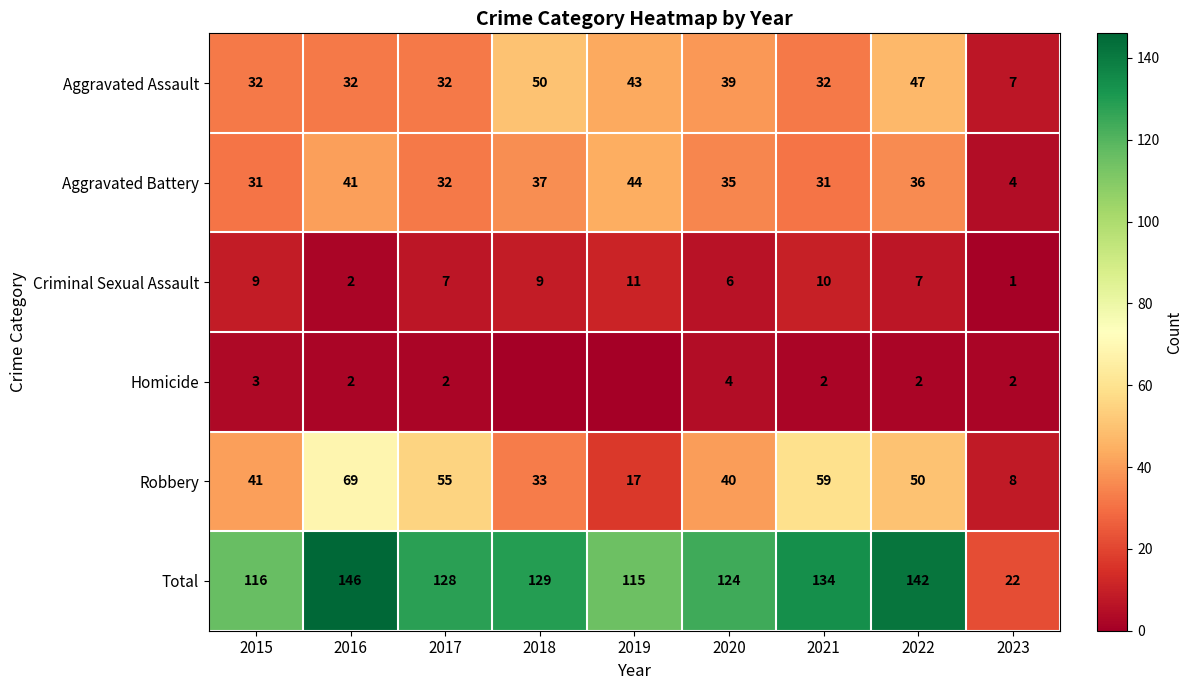

Rank the series at 2023 from highest to lowest value.

Total, Robbery, Aggravated Assault, Aggravated Battery, Homicide, Criminal Sexual Assault